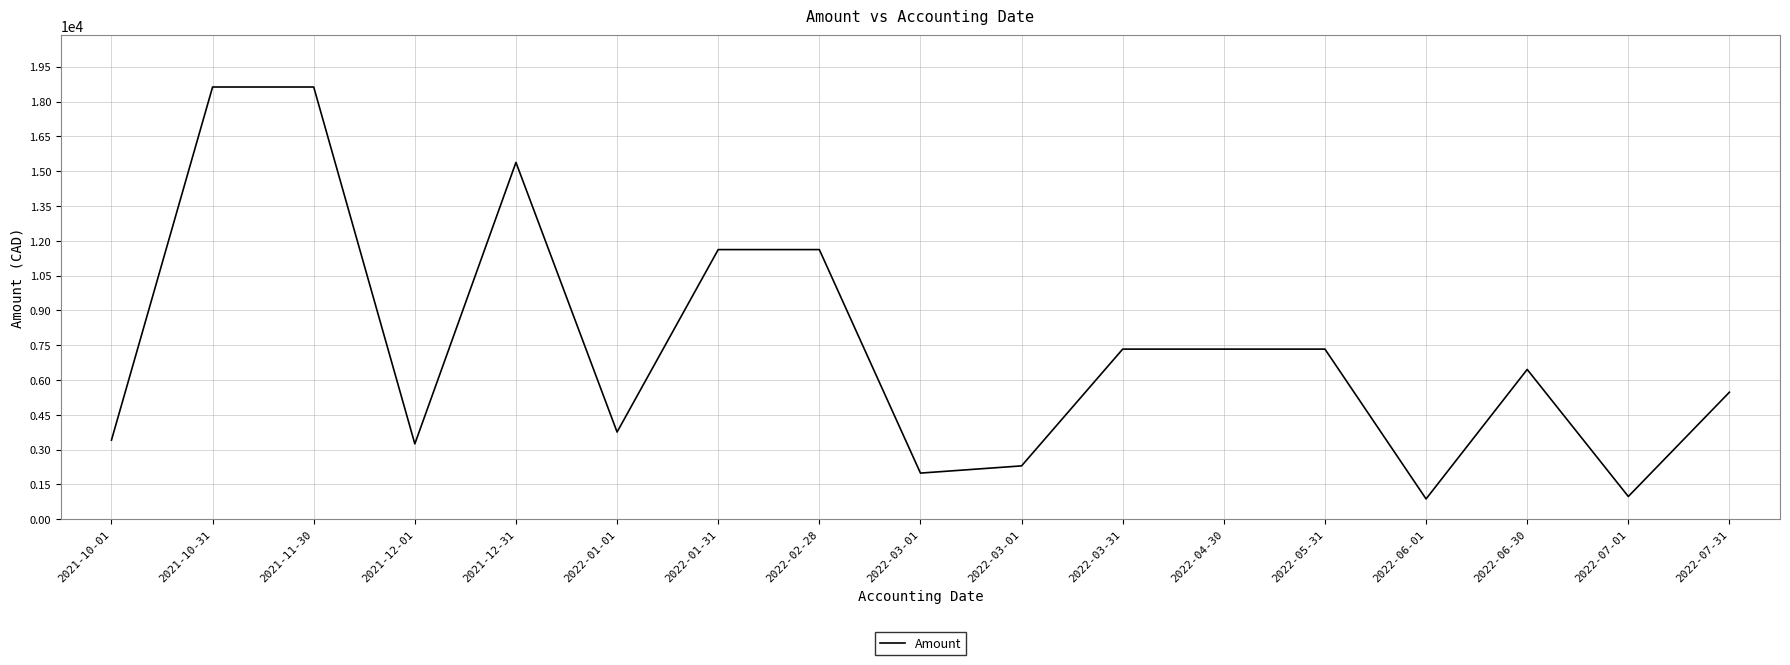

Does the chart have visible grid lines?

Yes